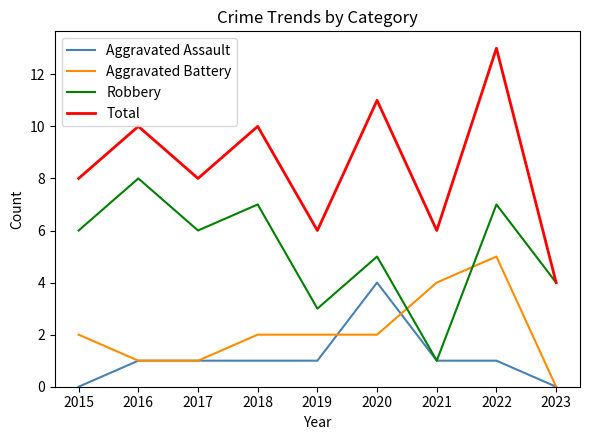

Which series has the largest range (max minus min)?

Total